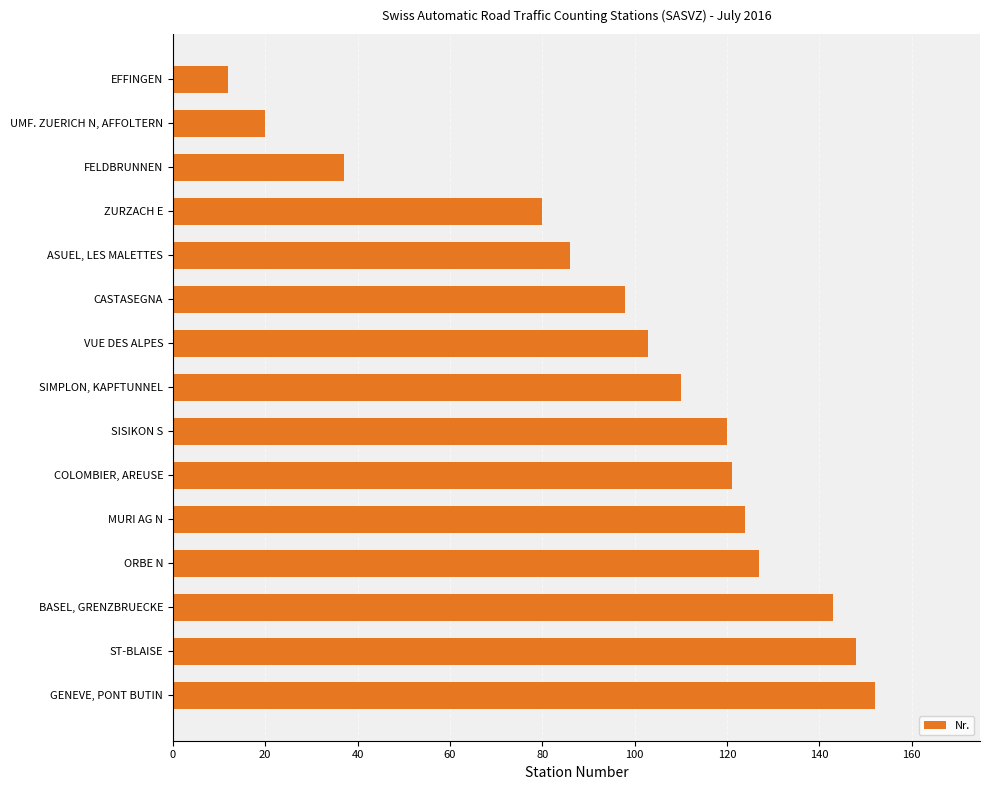

What is the average value?

99